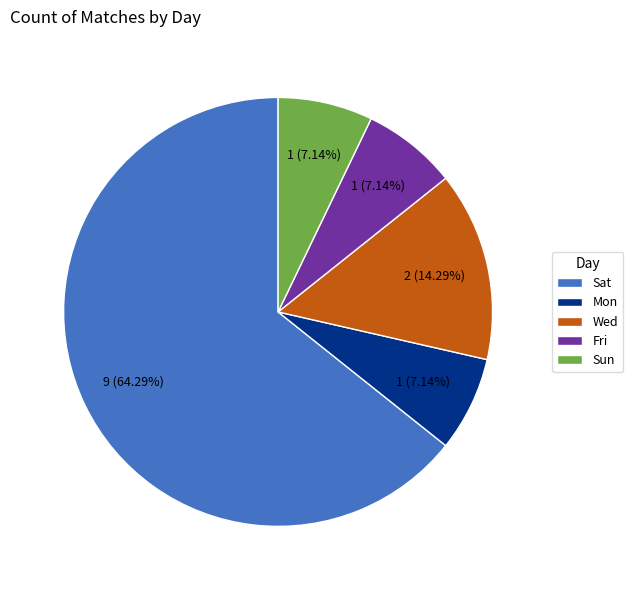

What is the majority slice?

Sat